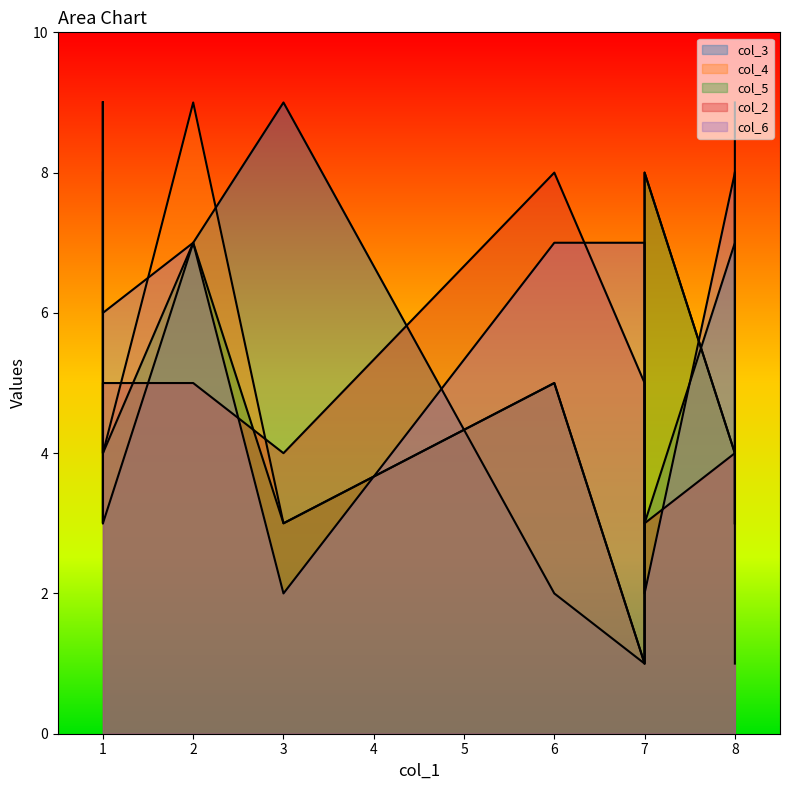

List the series in order of their peak value, lowest first.

col_6, col_3, col_4, col_5, col_2